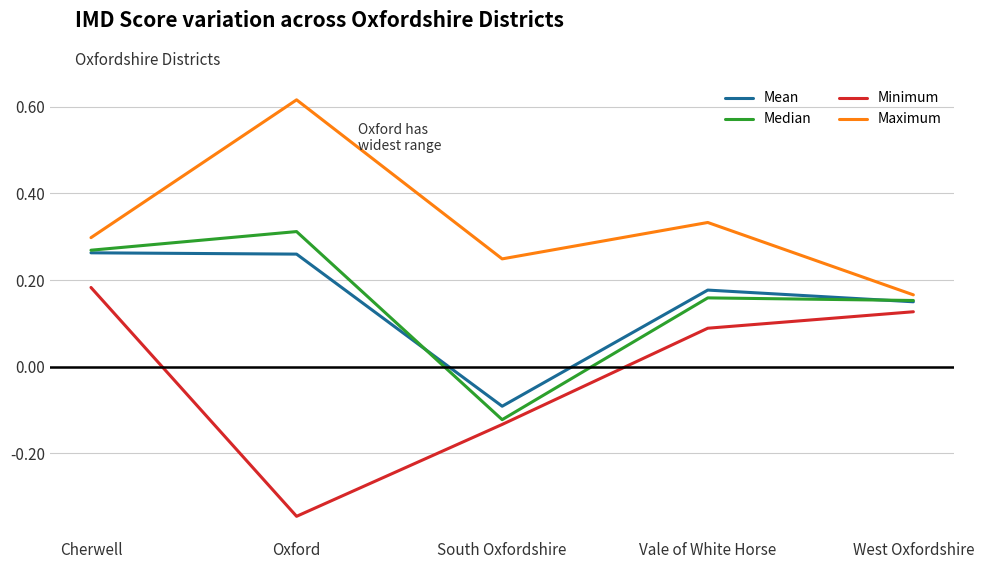

The value of Median at South Oxfordshire is -0.1. True or false?

True